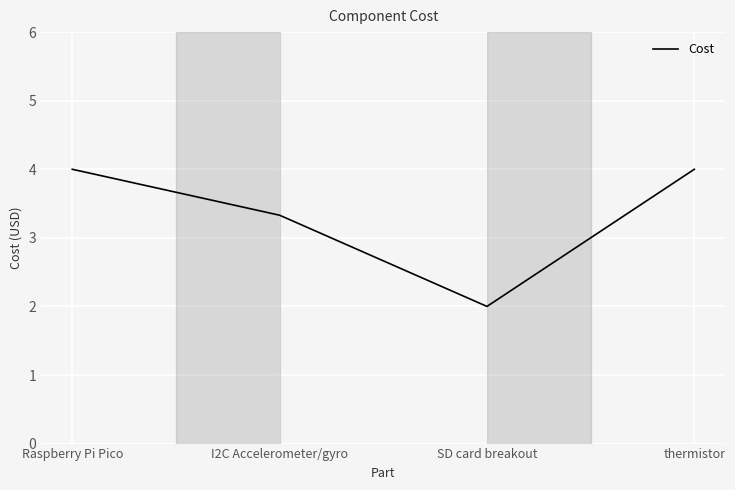

Where is the data nearest to the value 3?

I2C Accelerometer/gyro